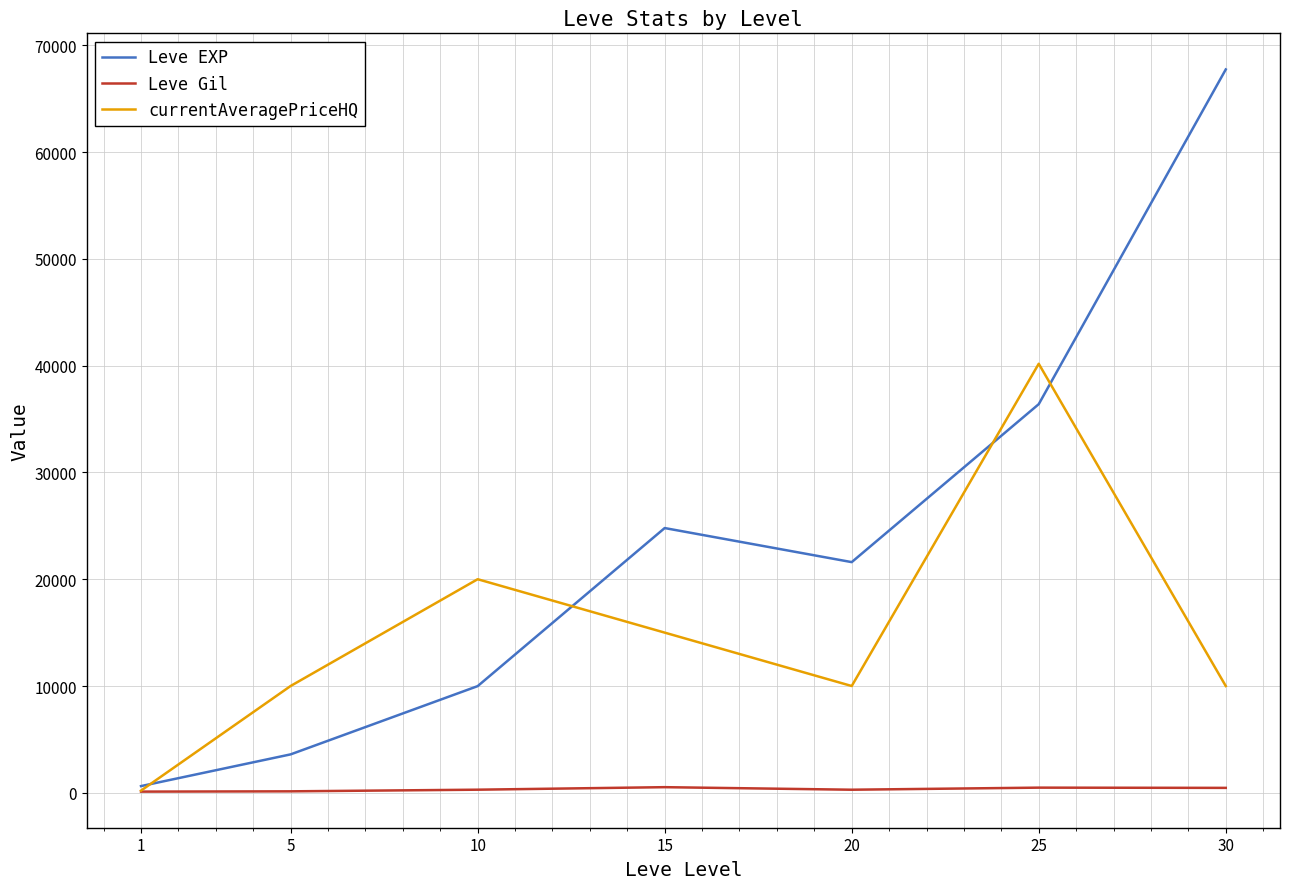

Which series has the largest total across all categories?

Leve EXP